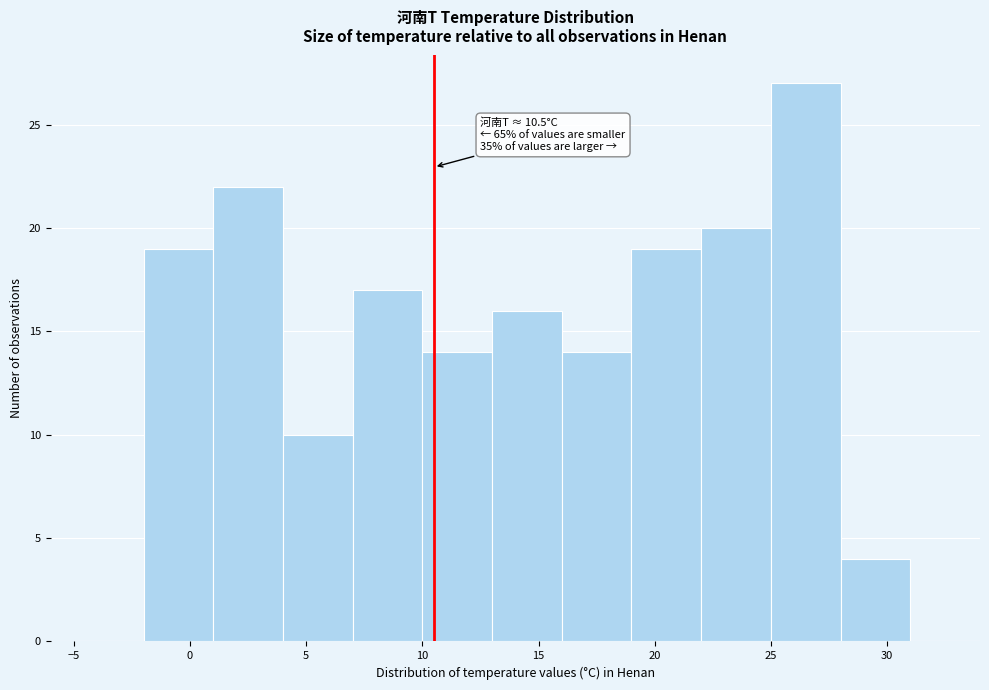

Which range on the x-axis has the tallest bar?

25 to 28